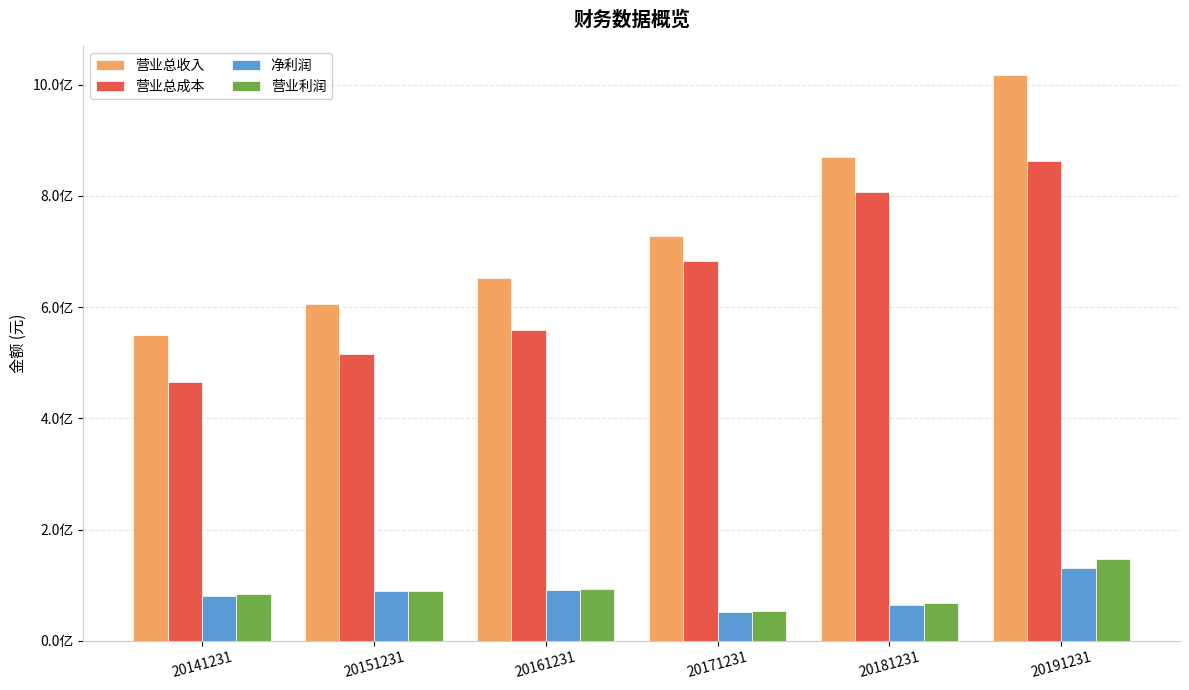

What are all the series names shown in the legend?

营业总收入, 营业总成本, 净利润, 营业利润